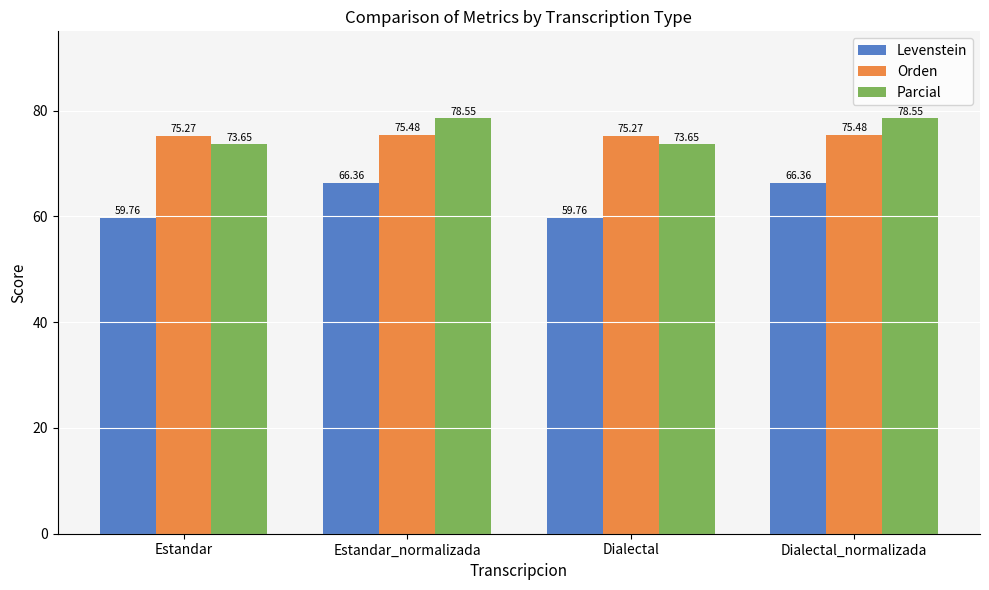

What position from the left is Dialectal_normalizada?

4